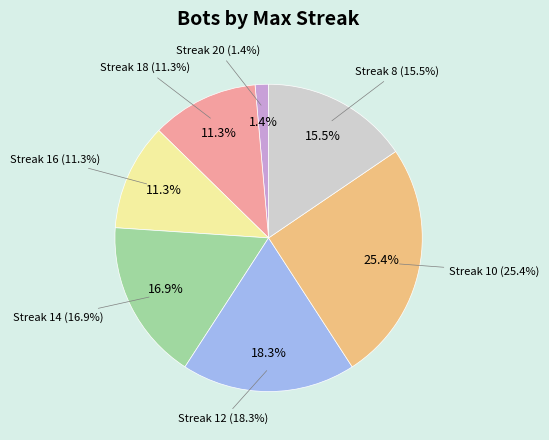

Count the number of slices in the pie.

7